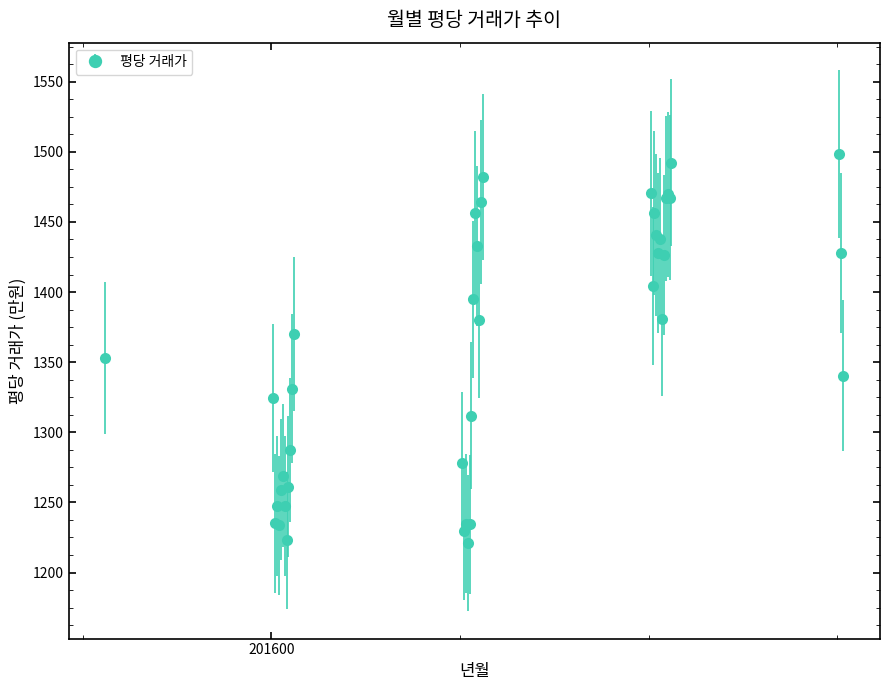

What is the value of the 39th point from the left?

1427.9